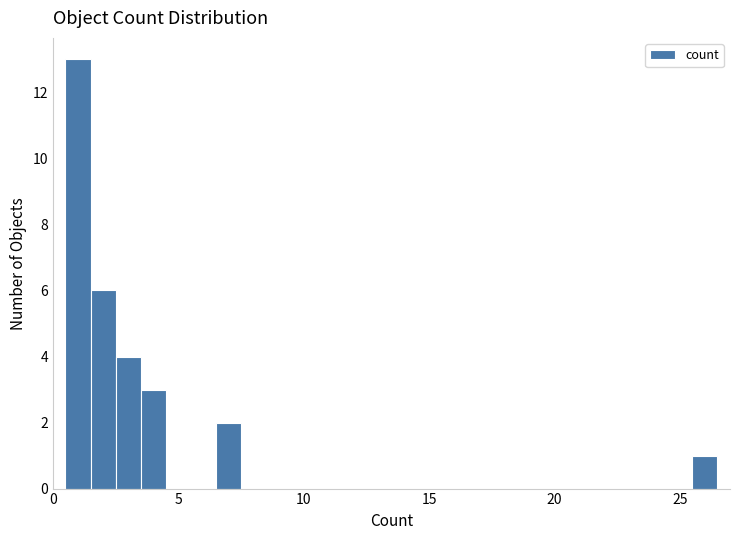

Read against the x-axis, roughly where is the centre of the tallest bar?

1.0